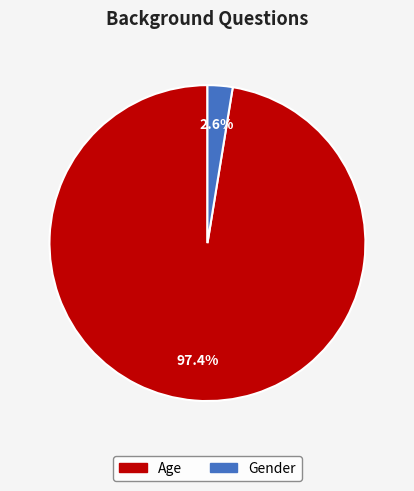

What percentage is NOT represented by Age?

2.6%